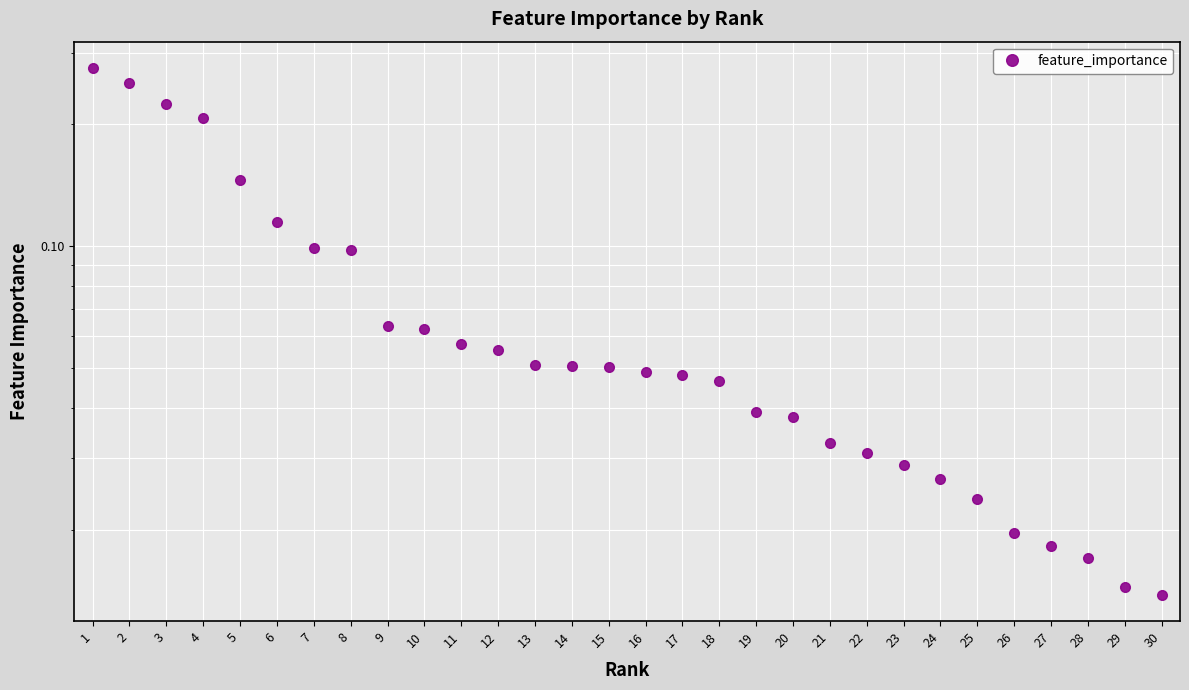

The chart shows a value of 0.3 at 2. True or false?

True